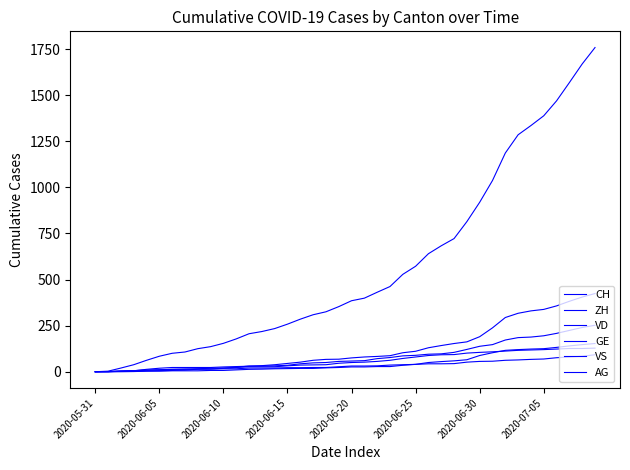

Which series has the largest total across all categories?

CH